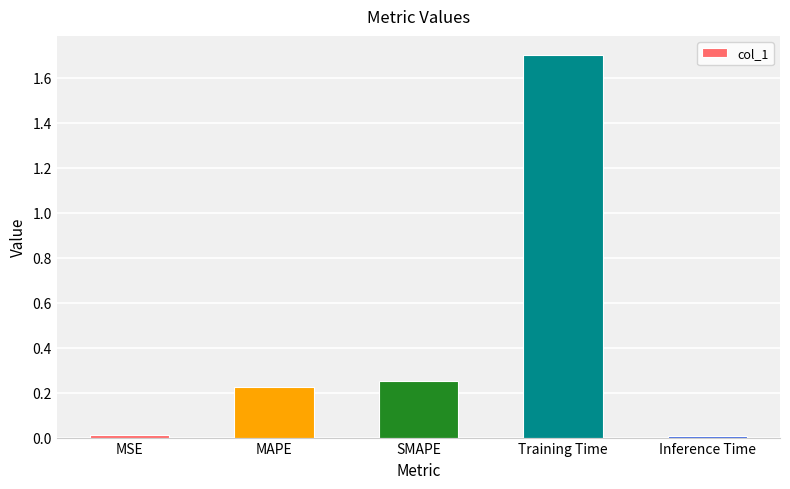

Which has a higher value, SMAPE or Training Time?

Training Time